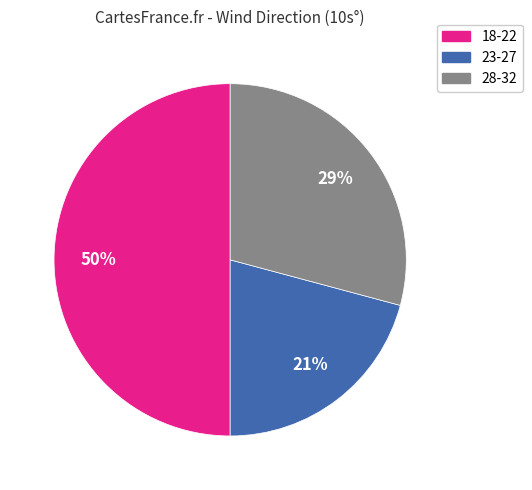

How many segments does this pie chart have?

3